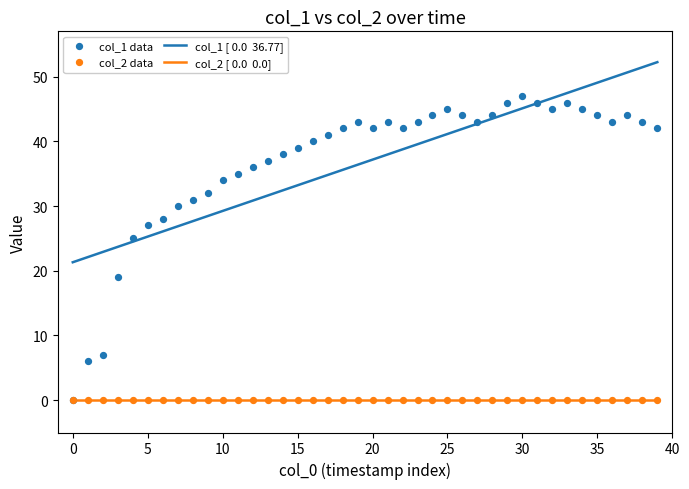

At how many categories does at least one series exceed 3?

40